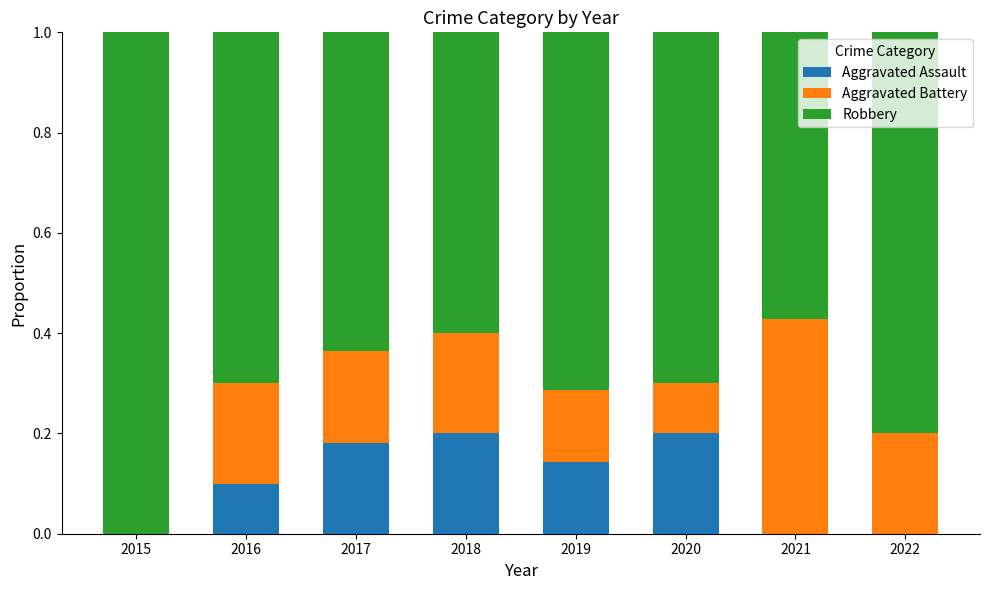

The value of Aggravated Assault at 2018 is 0.1. True or false?

False